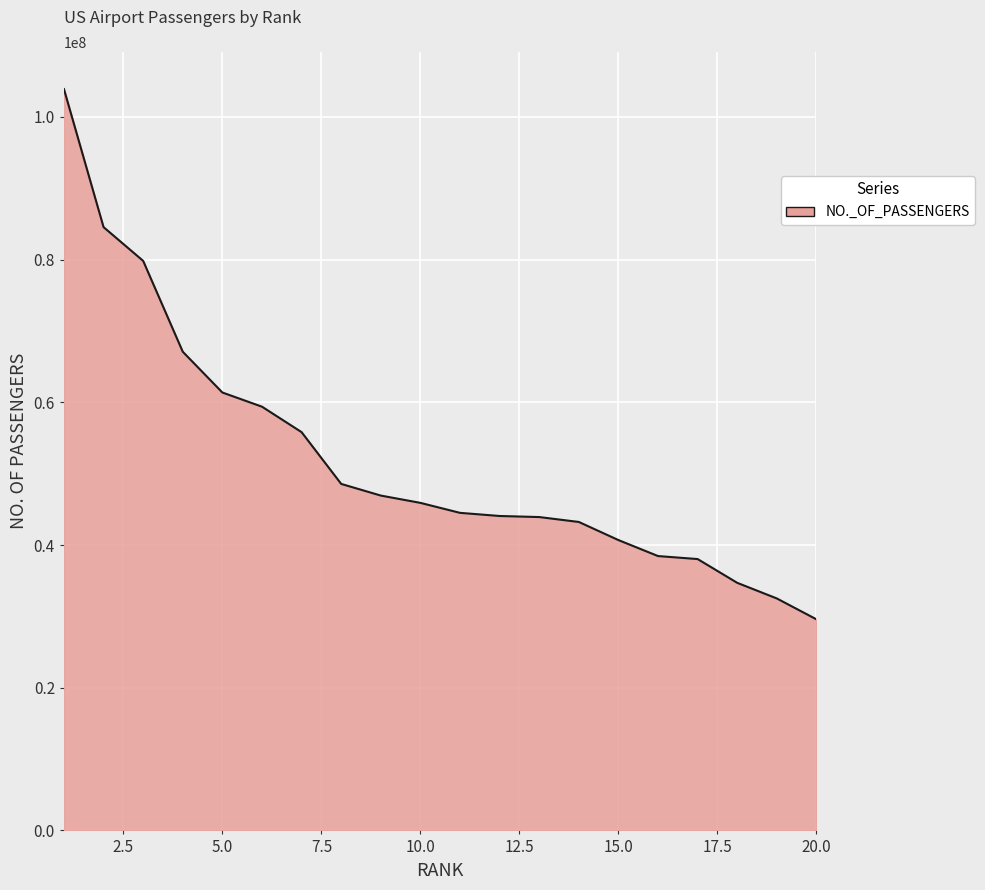

What is the smallest value displayed?

29585754